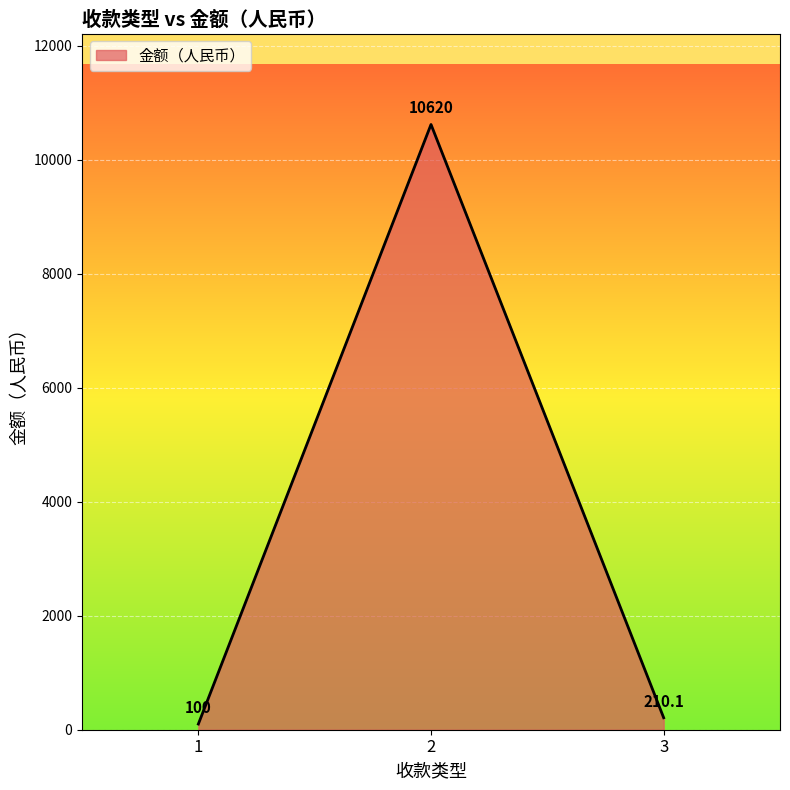

The chart shows a value of 100.0 at 1. True or false?

True